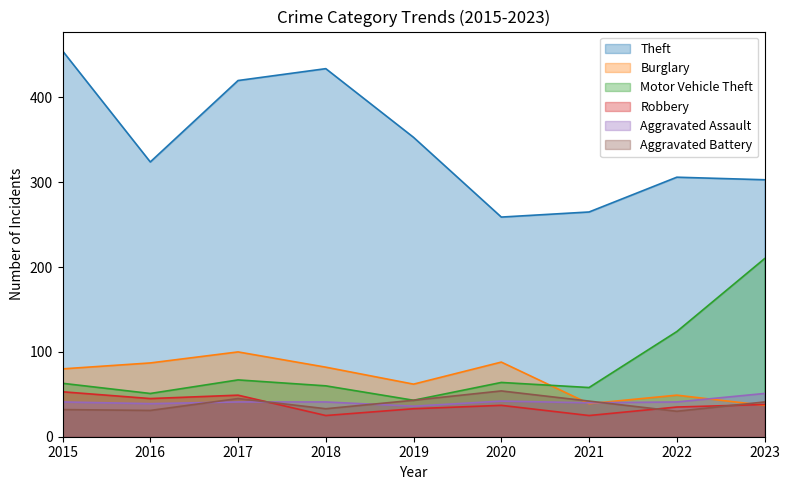

What is the difference between the maximum and minimum values in the Aggravated Battery series?

24